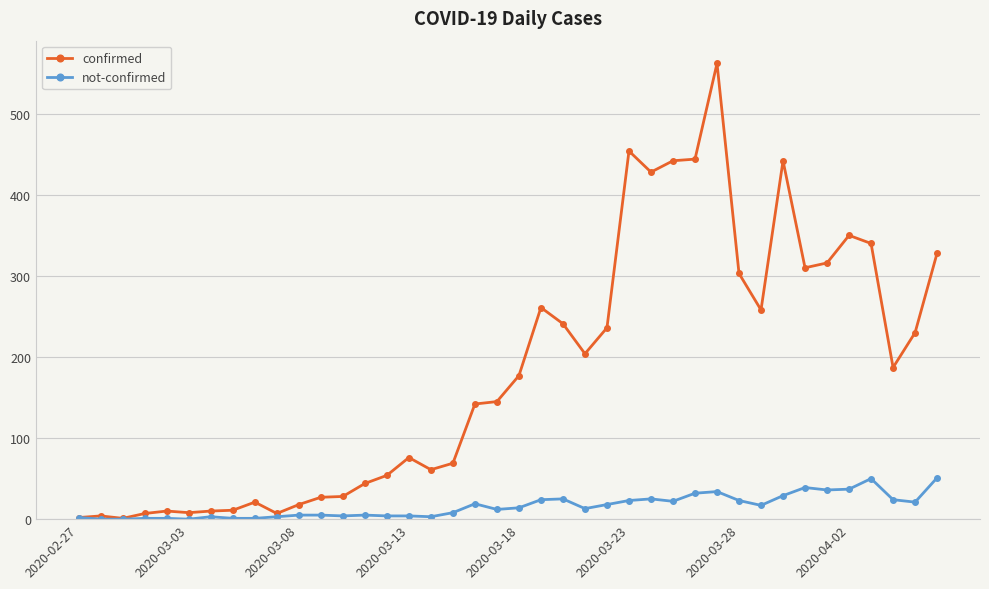

What is the maximum value for not-confirmed?

51